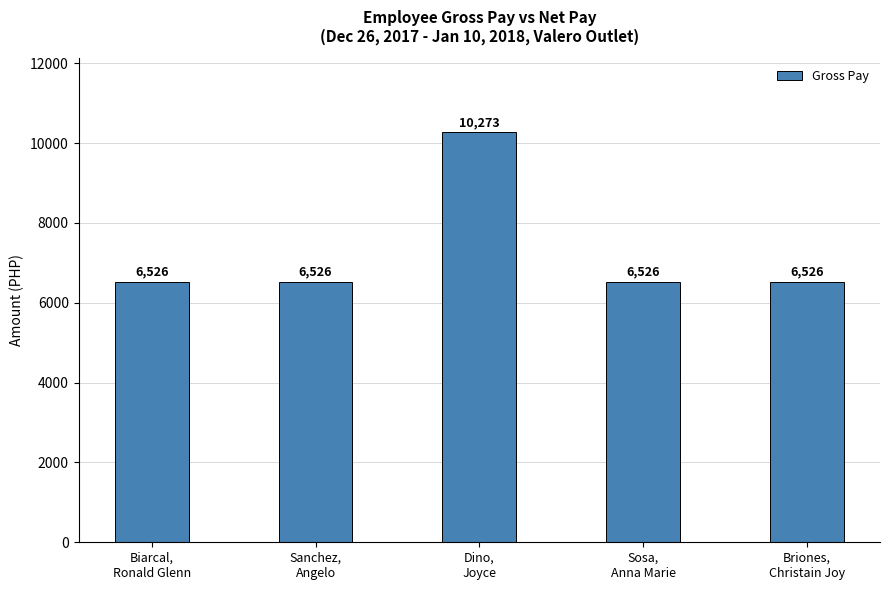

What is the change in value from Dino,
Joyce to Sosa,
Anna Marie?

-3747